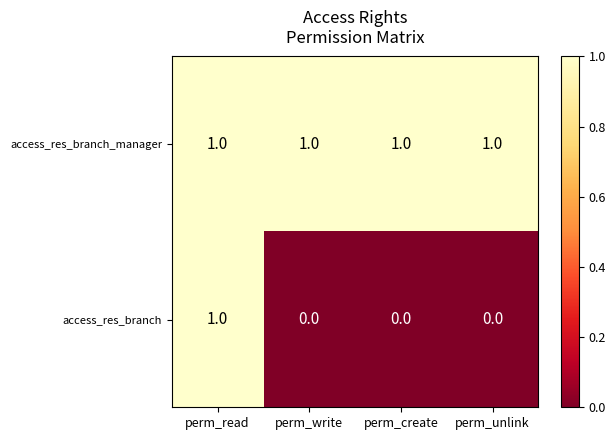

The access_res_branch series shows 1 at perm_write. True or false?

False